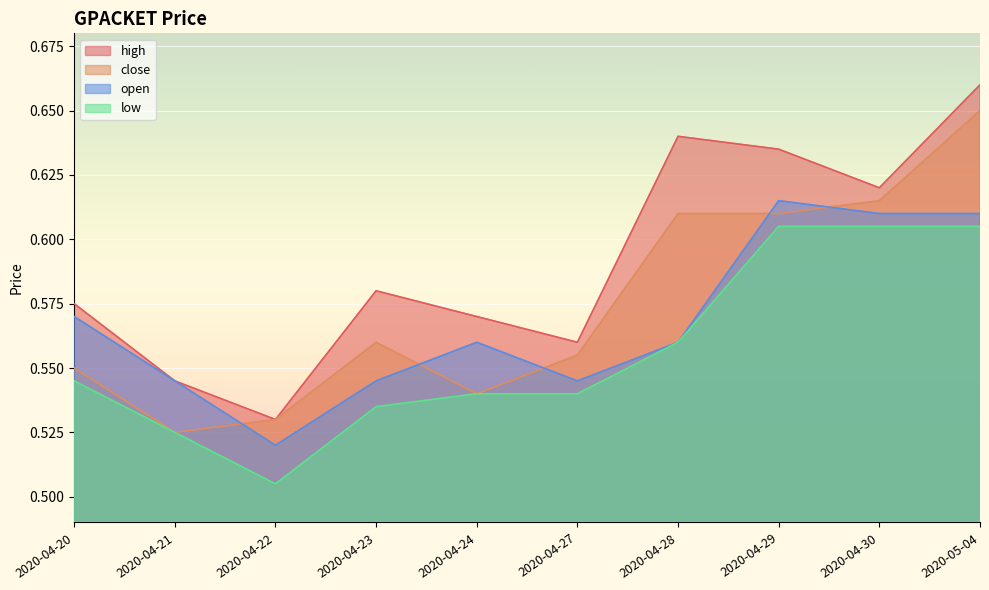

True or false: low and open cross at least once.

False